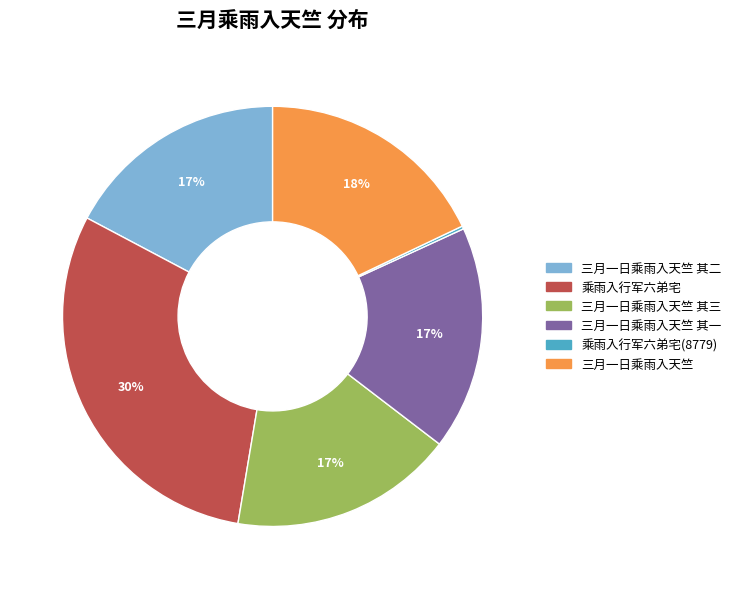

Is it true that 乘雨入行军六弟宅 is 41% of the pie?

False